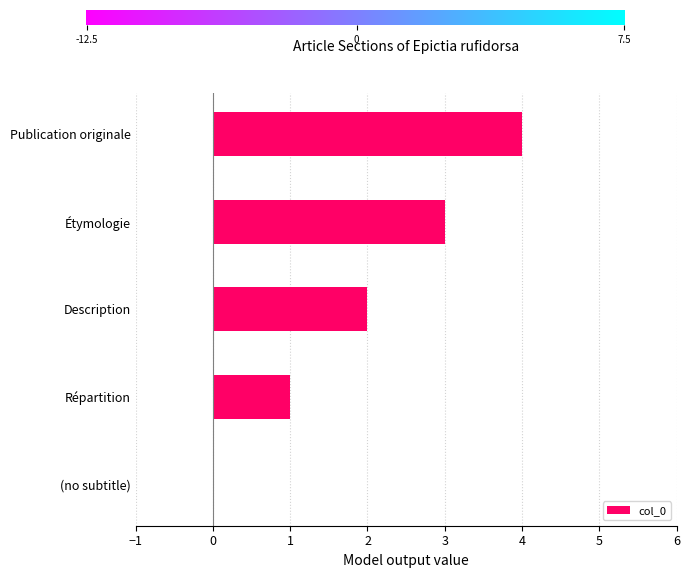

The value at Description is 2. True or false?

True